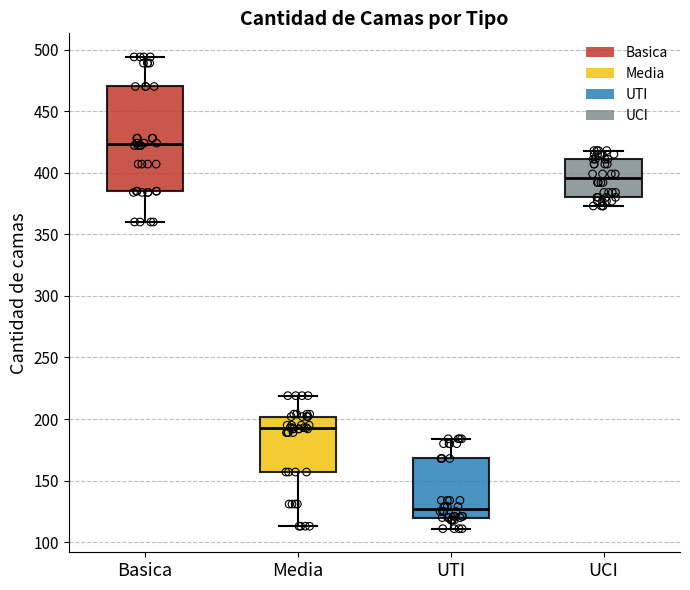

Comparing the boxes themselves (not the whiskers), which one is the tallest?

Basica